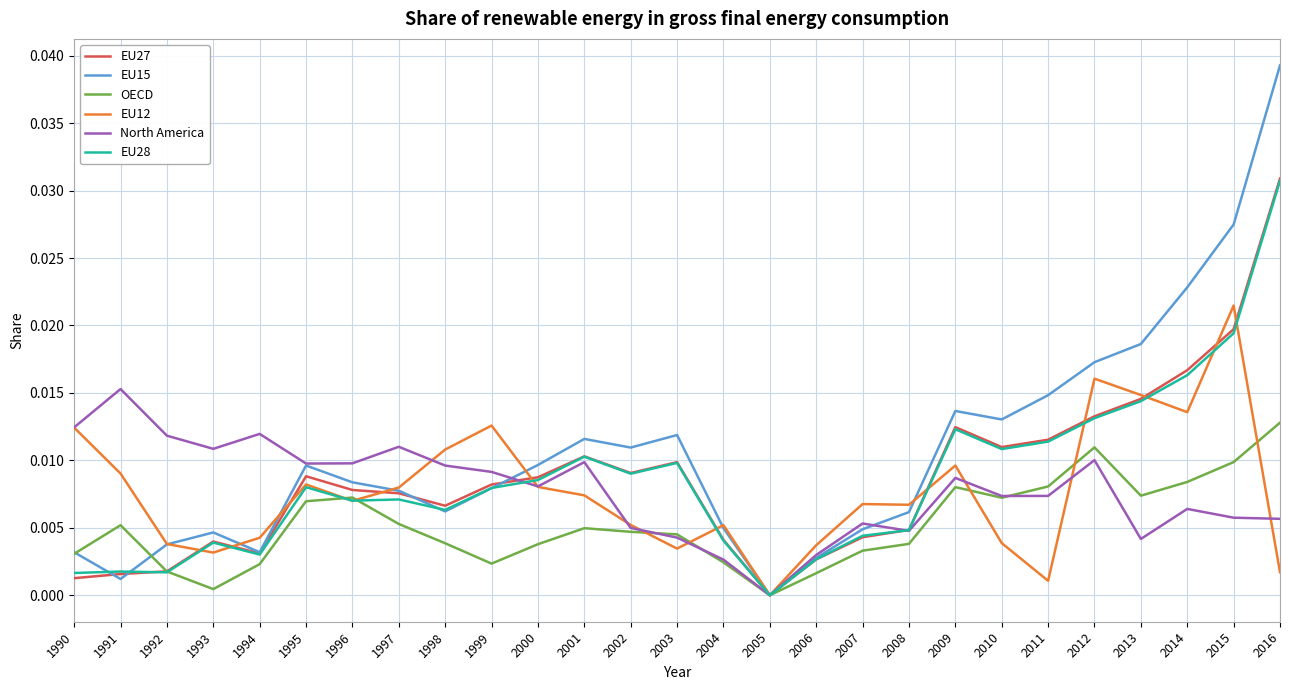

Which series has the widest spread of values?

EU15